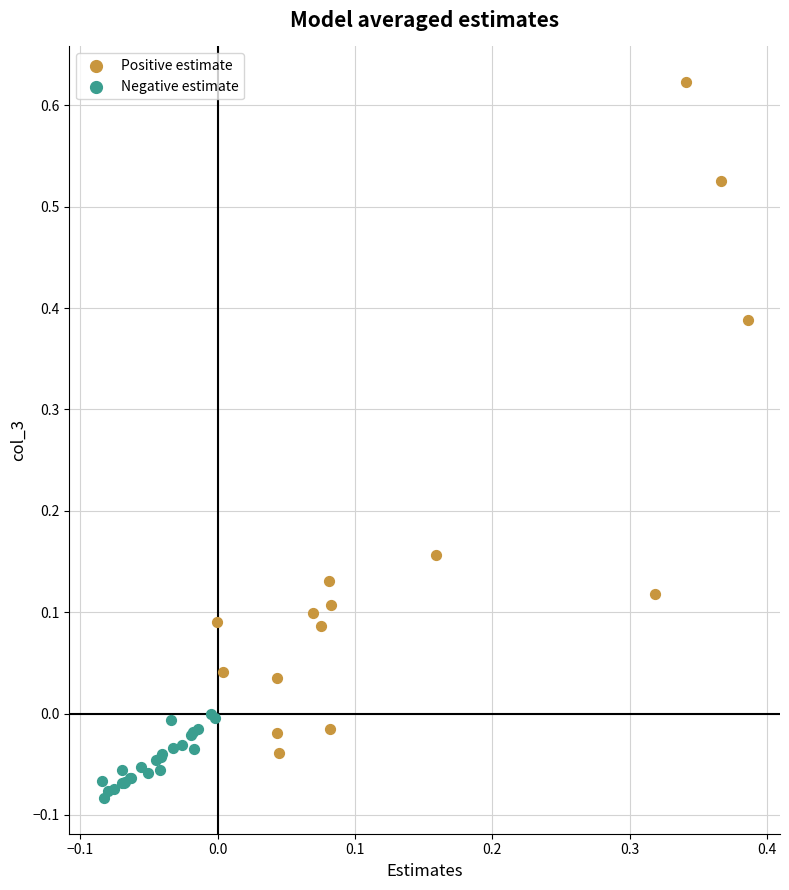

Which series has the largest Y range (max minus min)?

Positive estimate